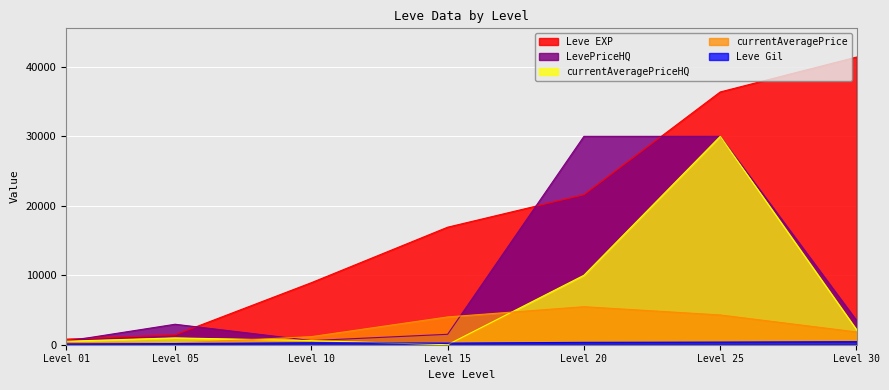

Which series ends up on top after the final intersection of currentAveragePrice and currentAveragePriceHQ?

currentAveragePriceHQ